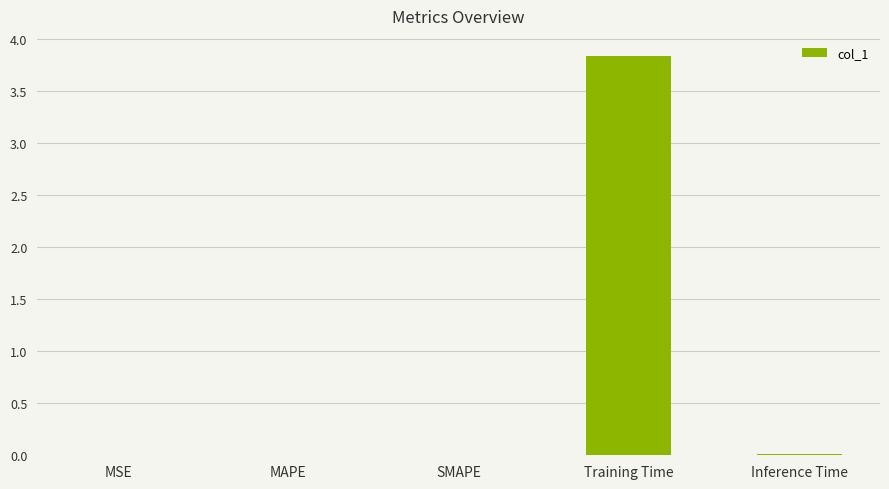

Which category has the highest value across all series?

Training Time